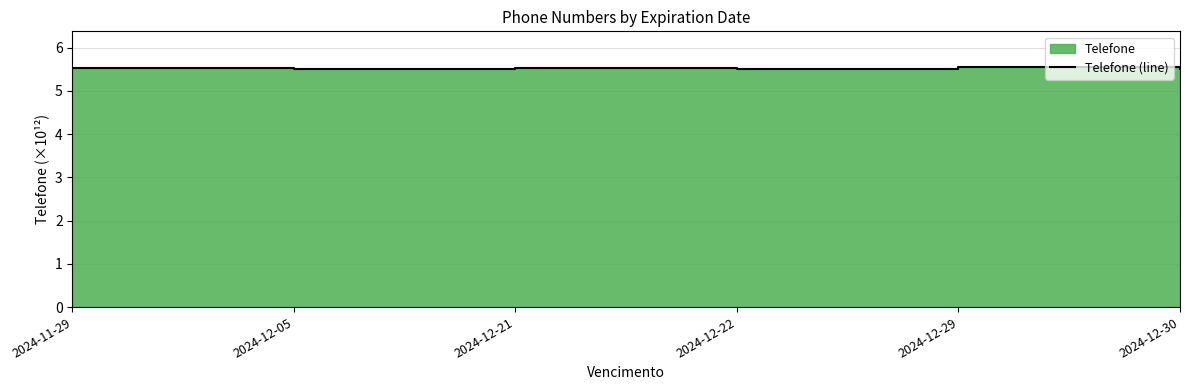

What is the sum of the values at 2024-11-29 and 2024-12-21?

11.0